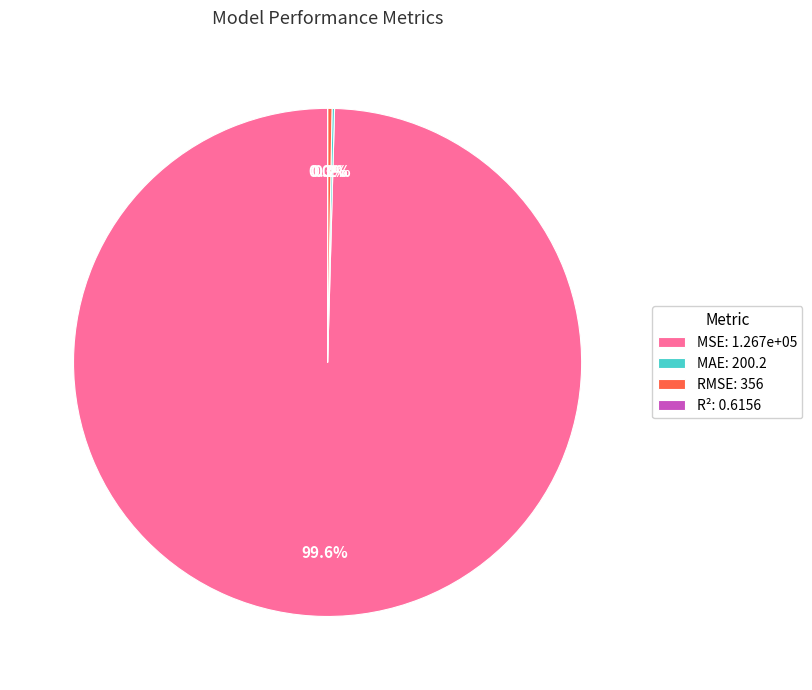

What is the majority slice?

MSE